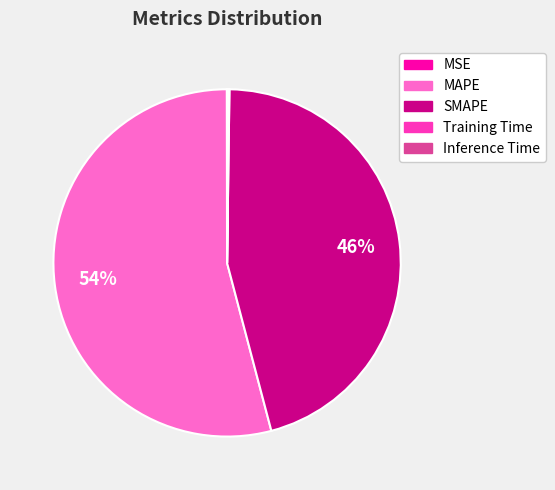

To the nearest percent, what is the difference between the largest and smallest slice percentages?

54%